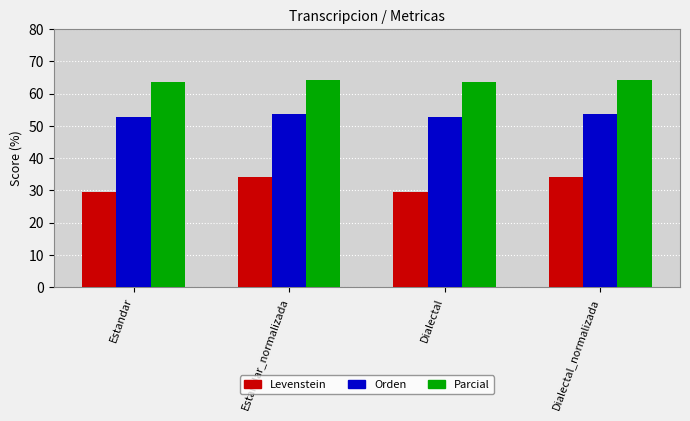

The value of Levenstein at Dialectal is 50.0. True or false?

False